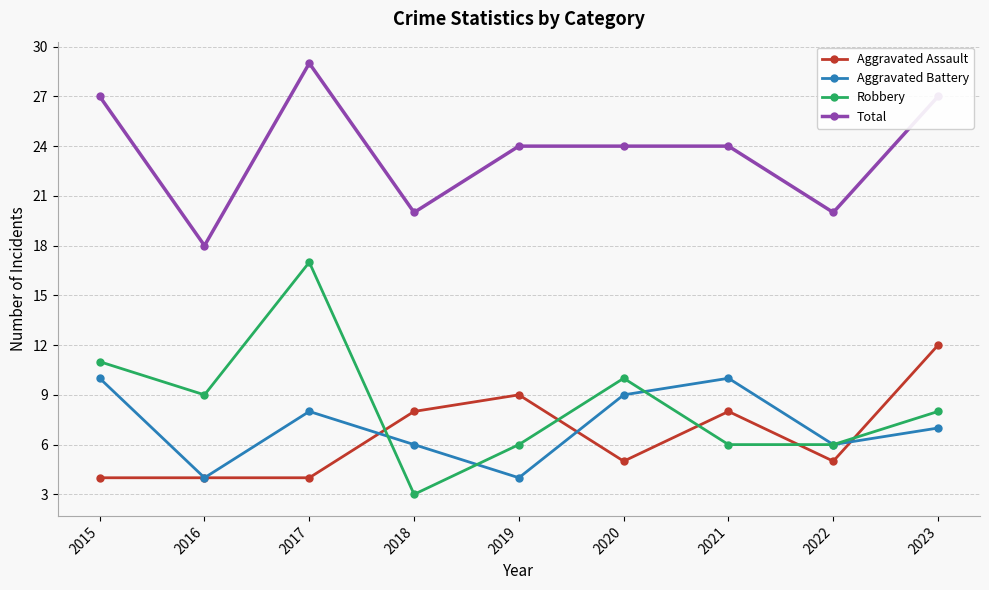

Reading left to right, transcribe all the data shown in this chart.

Aggravated Assault: 2015=4	2016=4	2017=4	2018=8	2019=9	2020=5	2021=8	2022=5	2023=12
Aggravated Battery: 2015=10	2016=4	2017=8	2018=6	2019=4	2020=9	2021=10	2022=6	2023=7
Robbery: 2015=11	2016=9	2017=17	2018=3	2019=6	2020=10	2021=6	2022=6	2023=8
Total: 2015=27	2016=18	2017=29	2018=20	2019=24	2020=24	2021=24	2022=20	2023=27